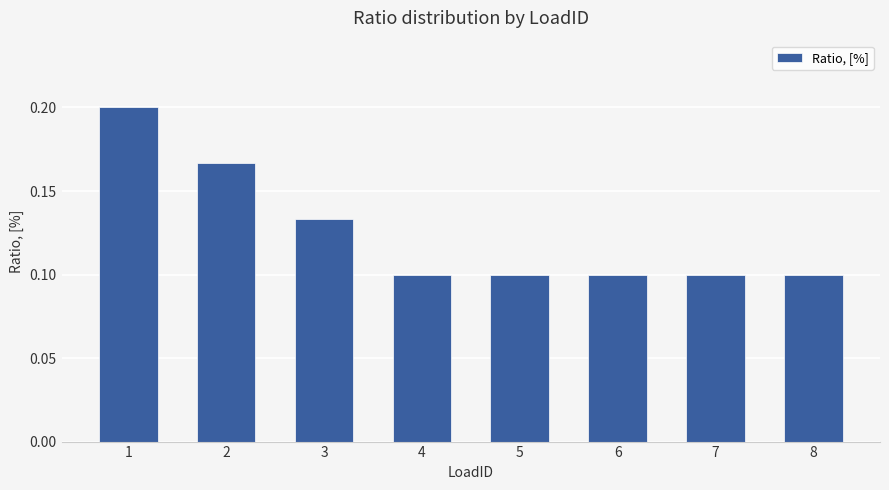

What is the sum of the values at 2 and 6?

0.3